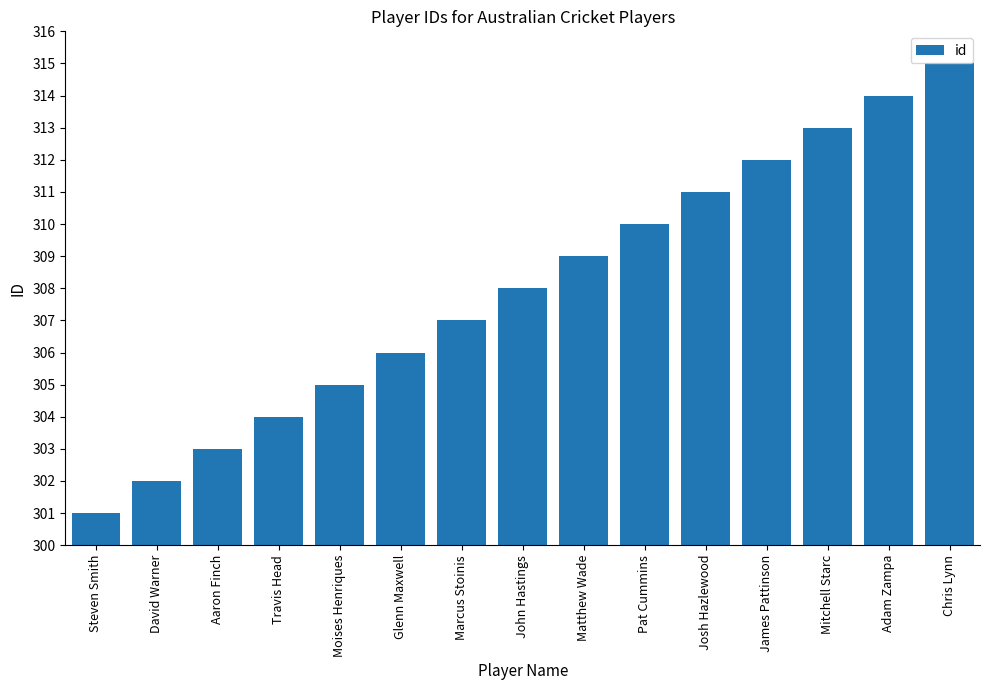

Which category has the lowest value across all series?

Steven Smith